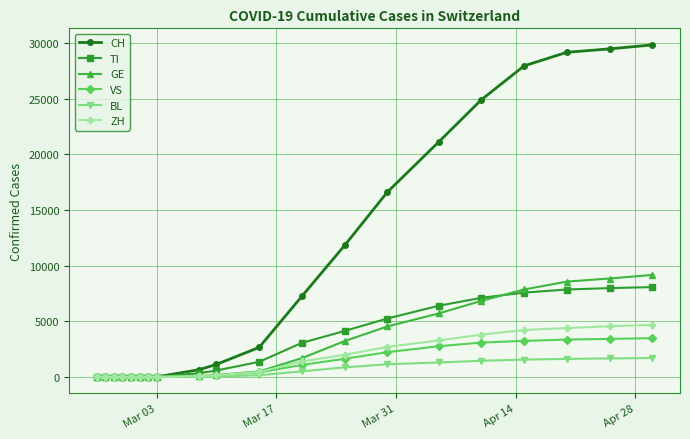

At how many categories does at least one series exceed 9887?

8